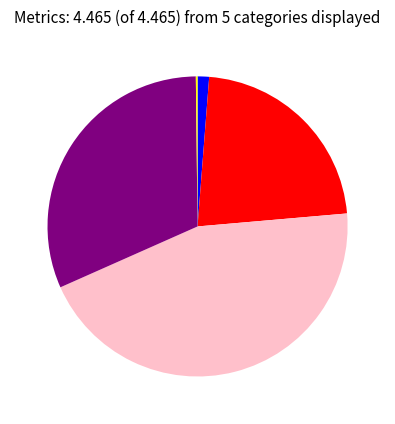

Is there a majority slice in this chart?

No